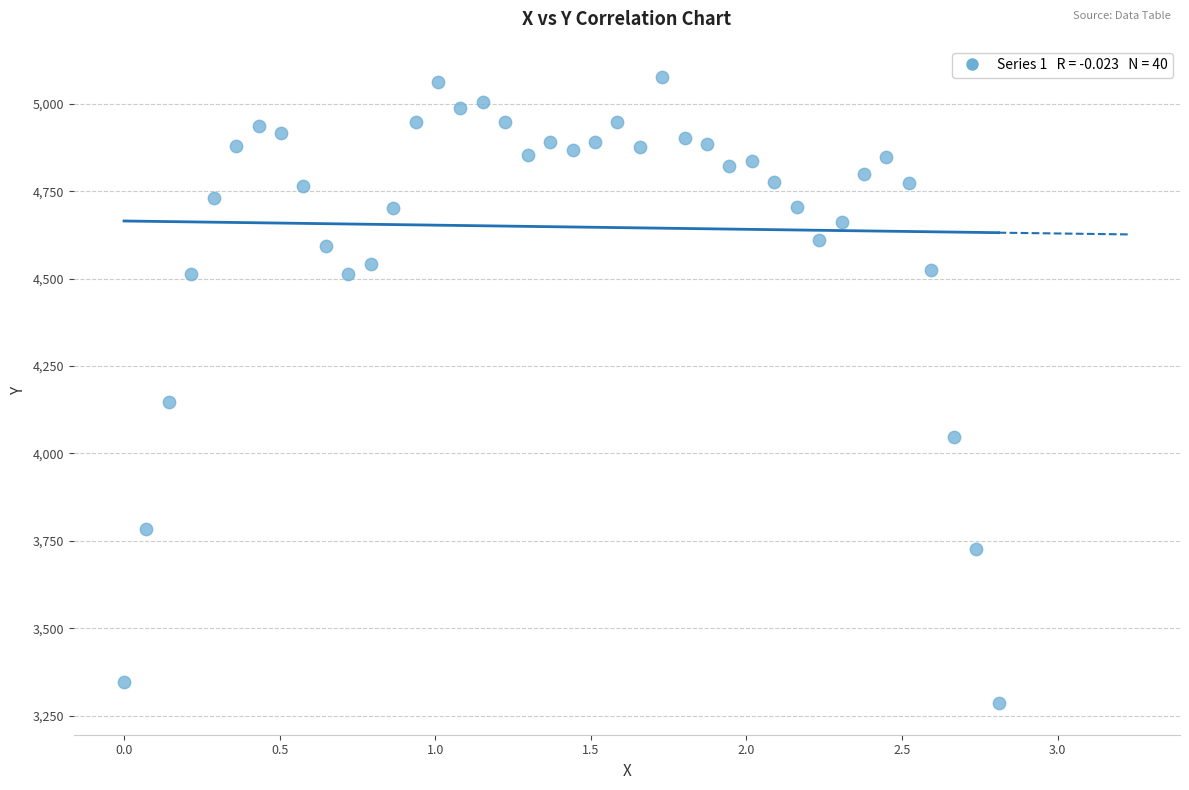

What is the range of Y values (max minus min)?

1791.0